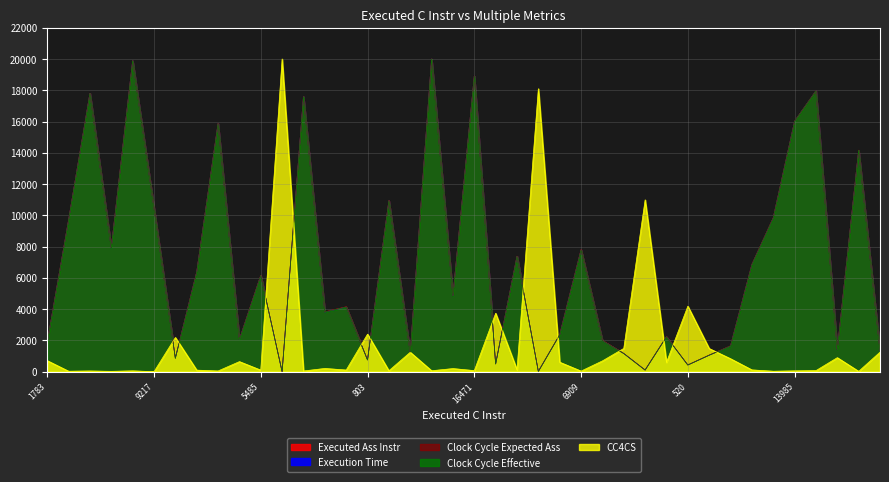

What is the approximate value of Clock Cycle Expected Ass at 1584?

1649.3